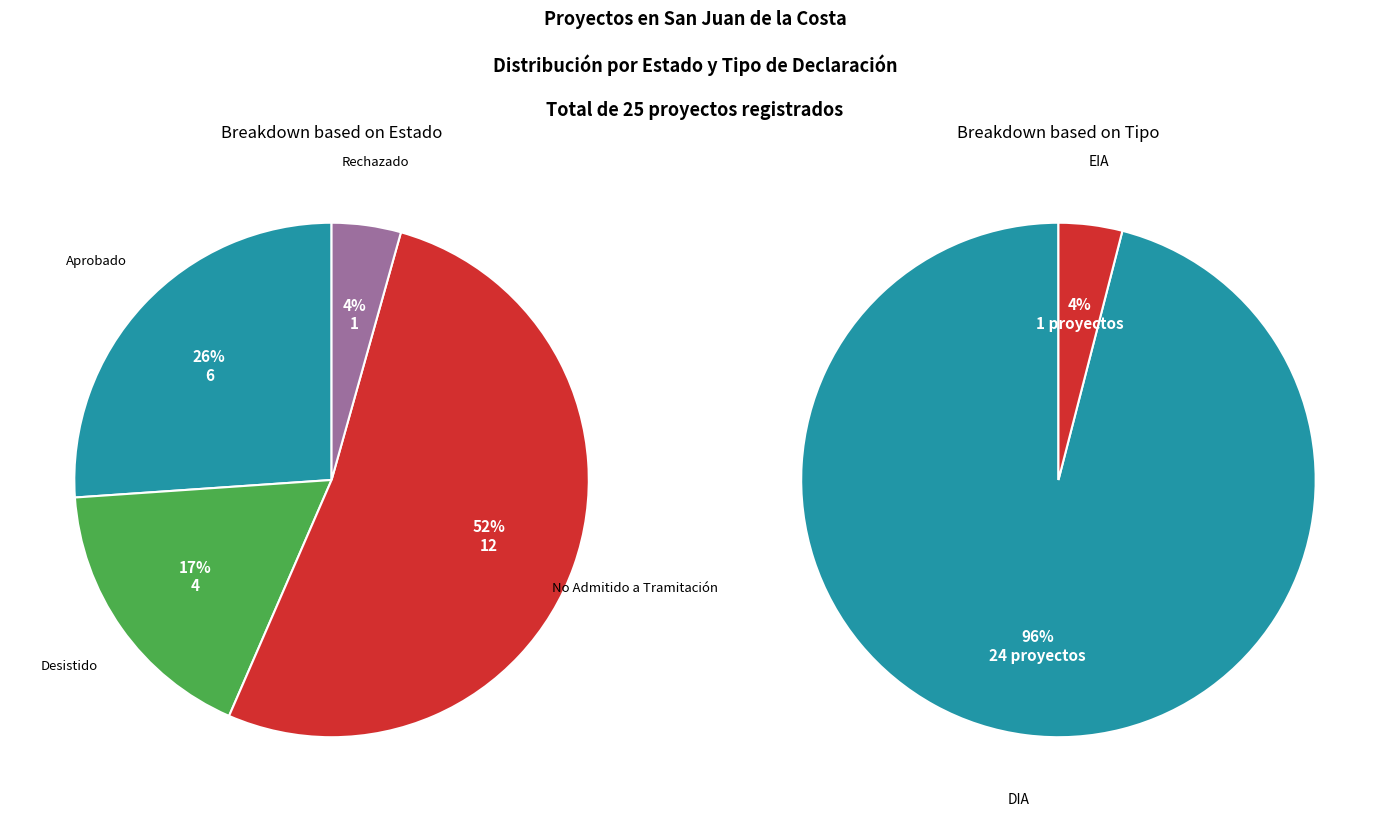

Which slice is the largest?

No Admitido a Tramitación